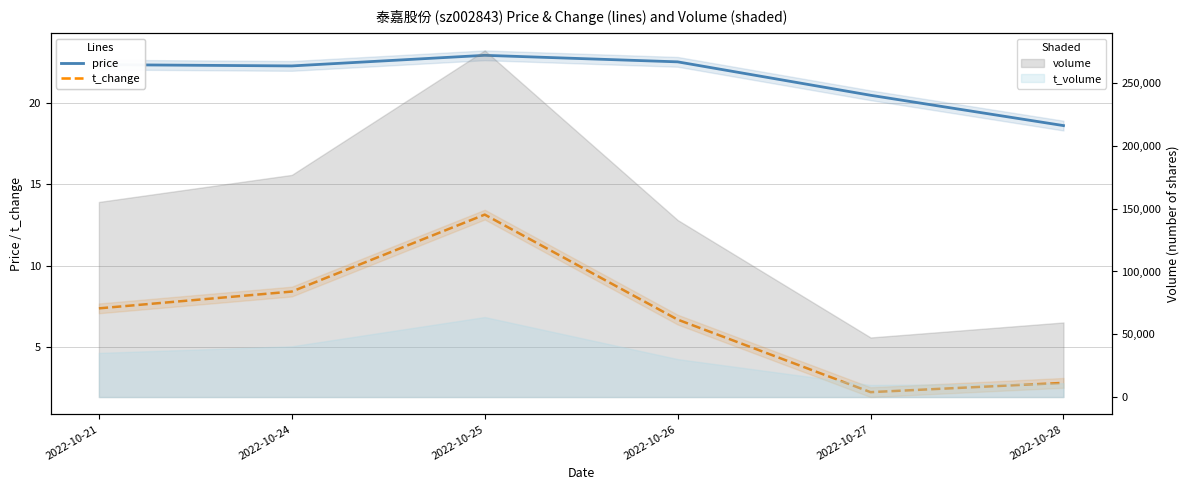

Does the chart display data point markers on the line(s)?

No